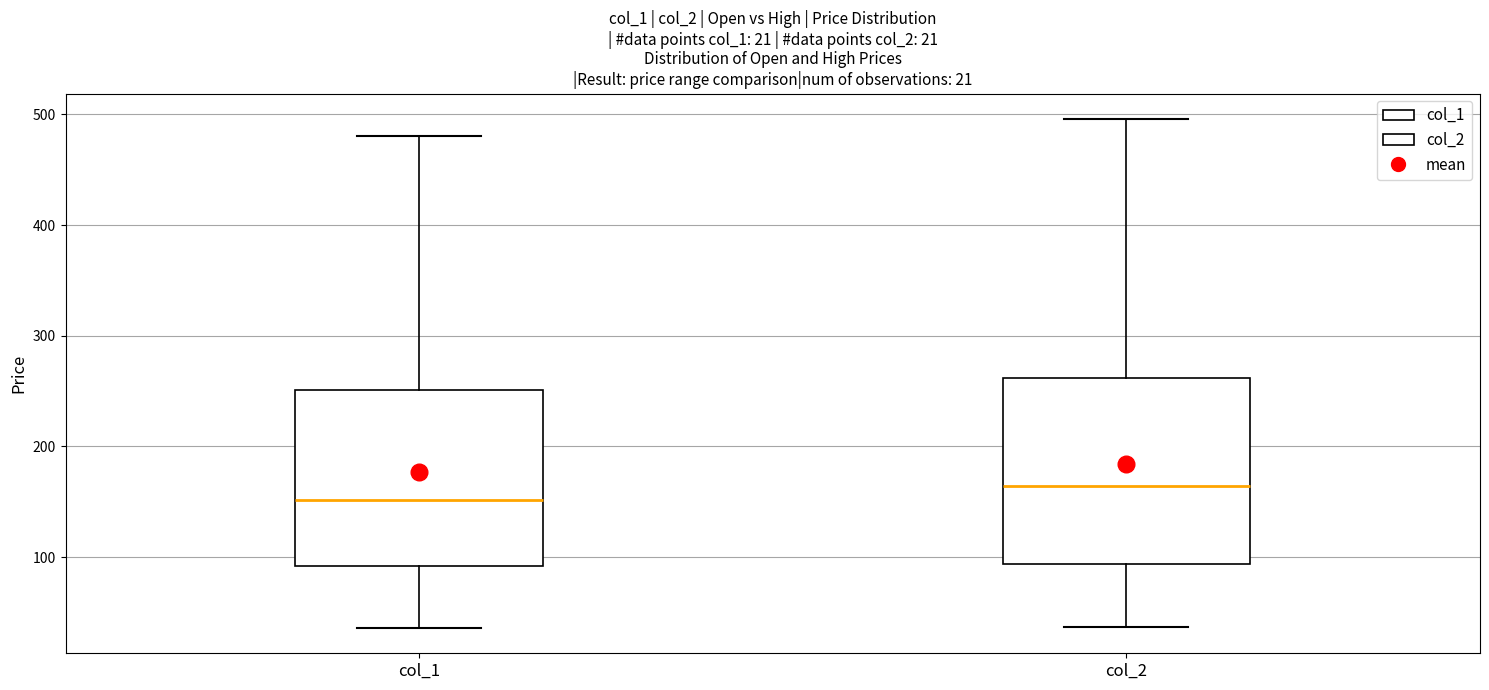

Which box has the highest median line?

col_2